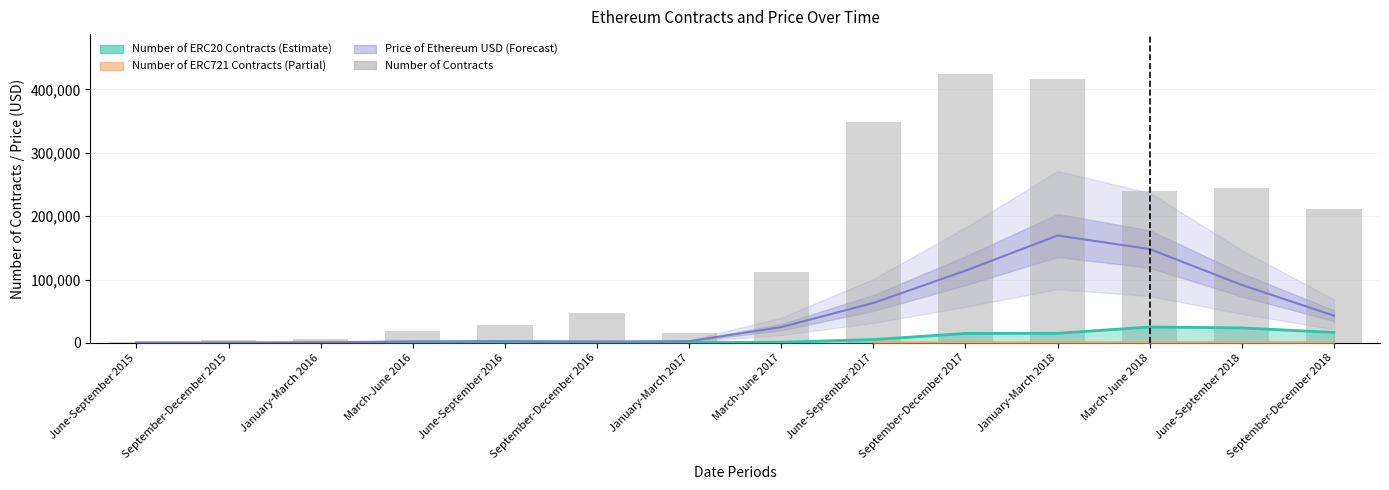

Is the value of Price of Ethereum (USD) (scaled) at January-March 2018 greater than the value of Number of Contracts at June-September 2016?

Yes